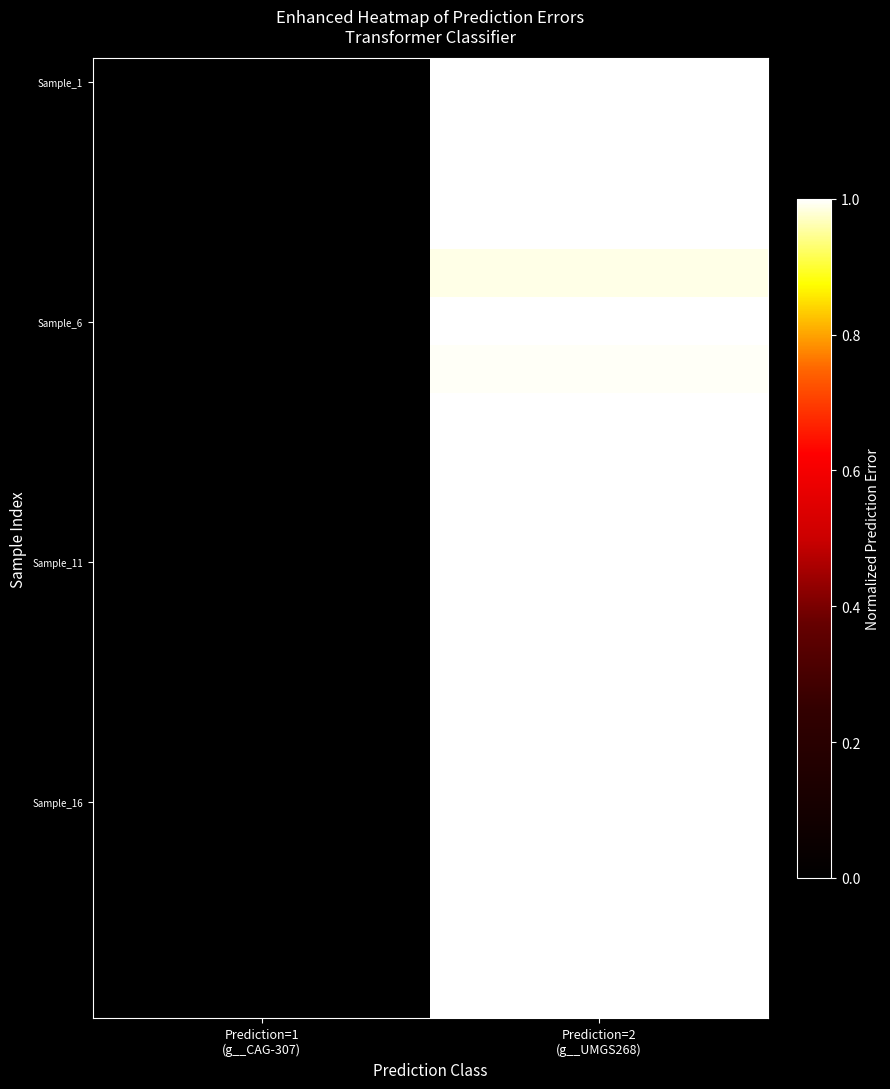

At which category is the sum across all series the highest?

Prediction=2
(g__UMGS268)